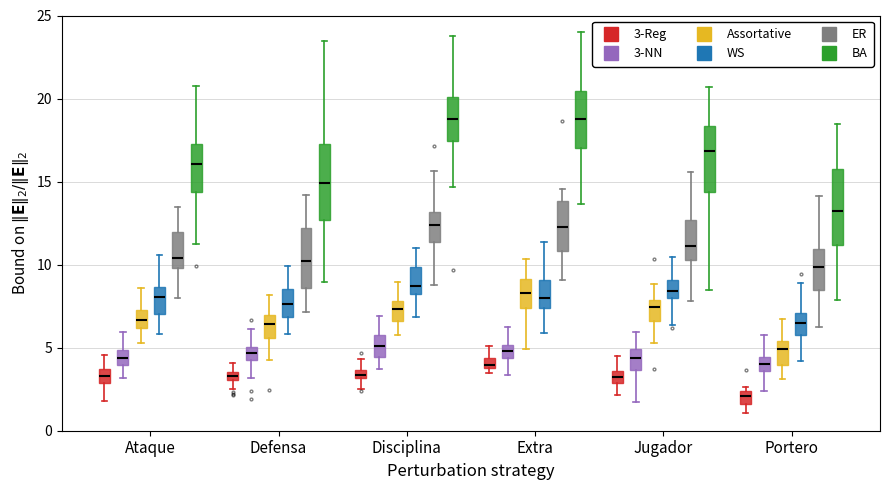

Where is the upper edge of the box for Disciplina (3-NN) on the y-axis? The values are not printed on the chart, so give them approximately, as read against the axis.

5.5